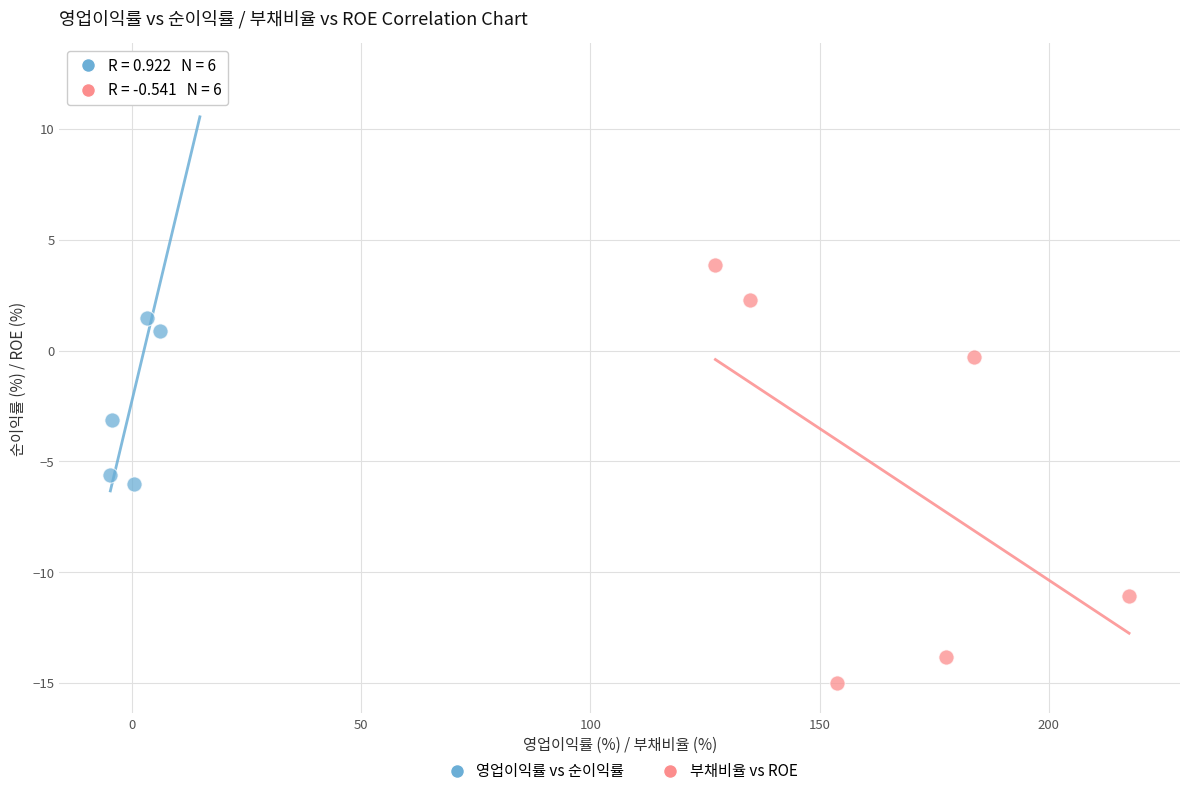

Which series contains the lowest Y value?

부채비율 vs ROE